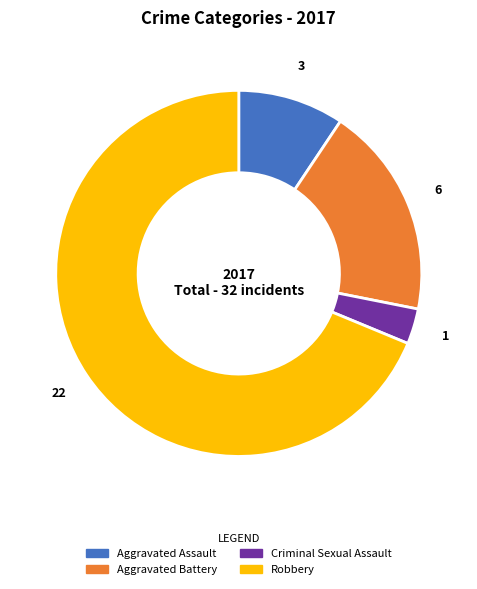

Does Robbery represent more than half of the total?

Yes